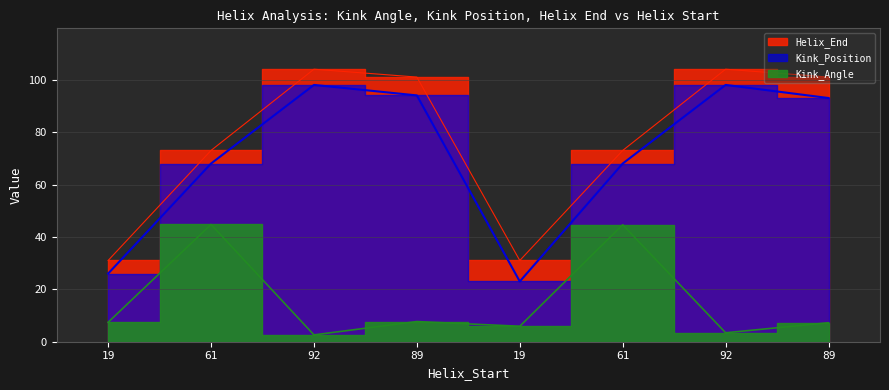

What is the value of the Helix_End point at the 3rd from the left?

104.0